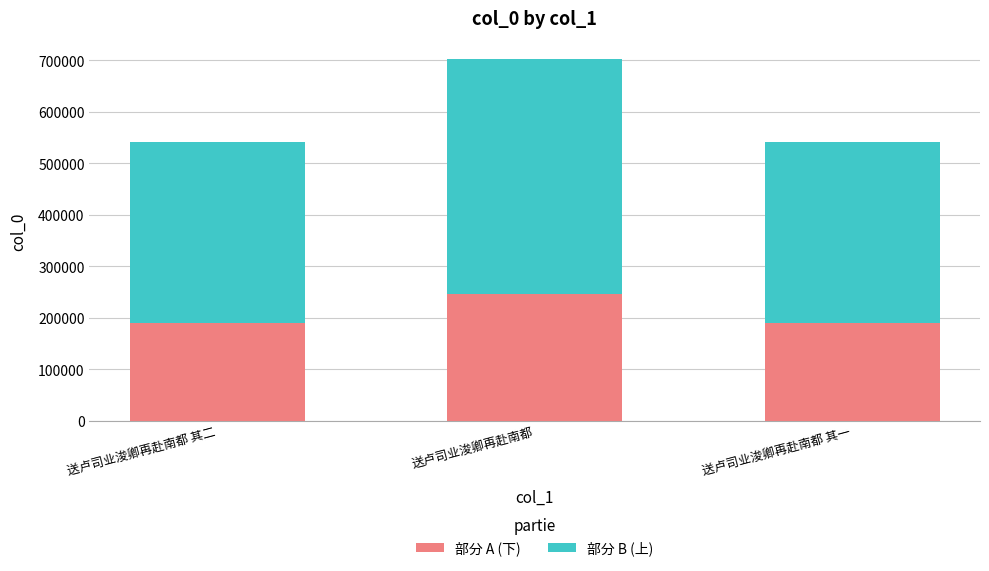

Where is 部分 A (下) nearest to the value 217961?

送卢司业浚卿再赴南都 其二